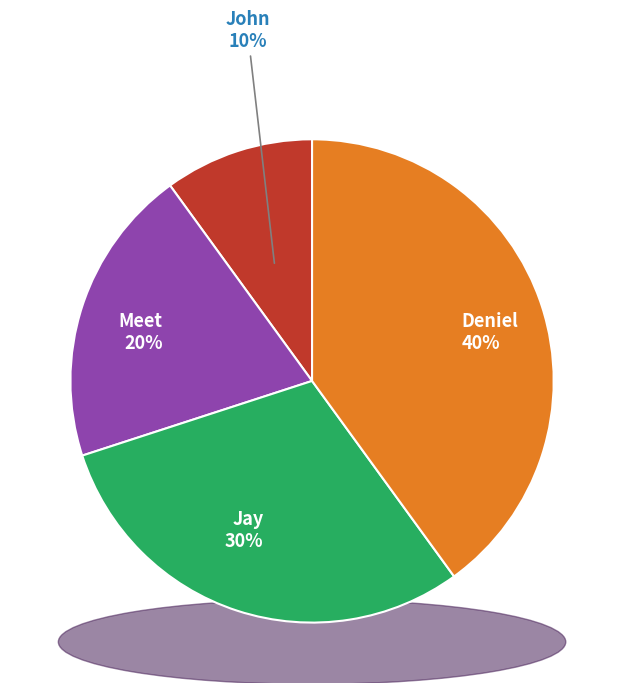

To the nearest percent, what is the combined percentage of Meet and Jay?

50%